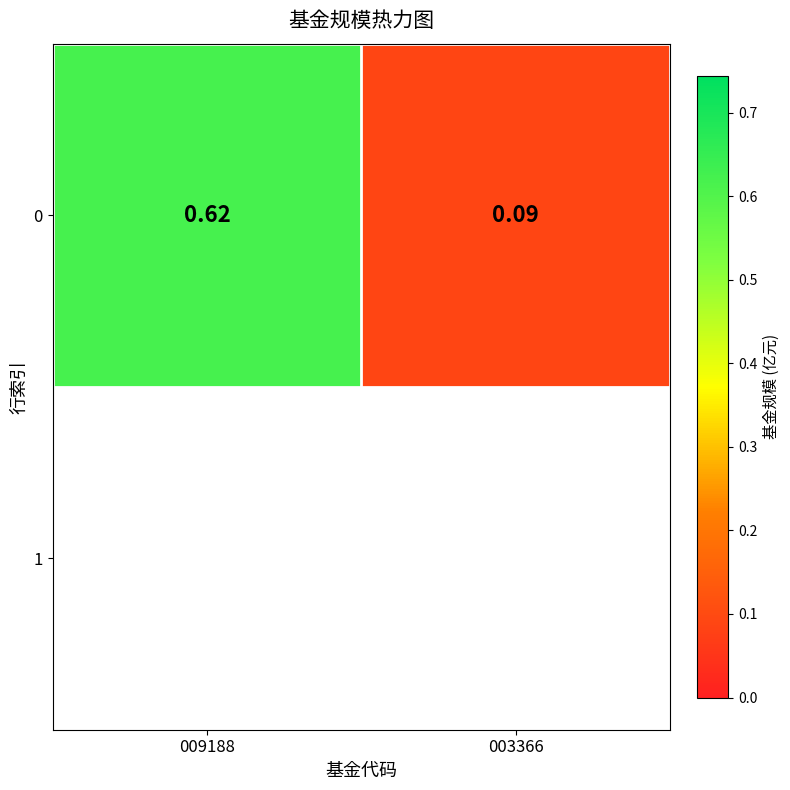

The value at 009188 is 0.6. True or false?

True